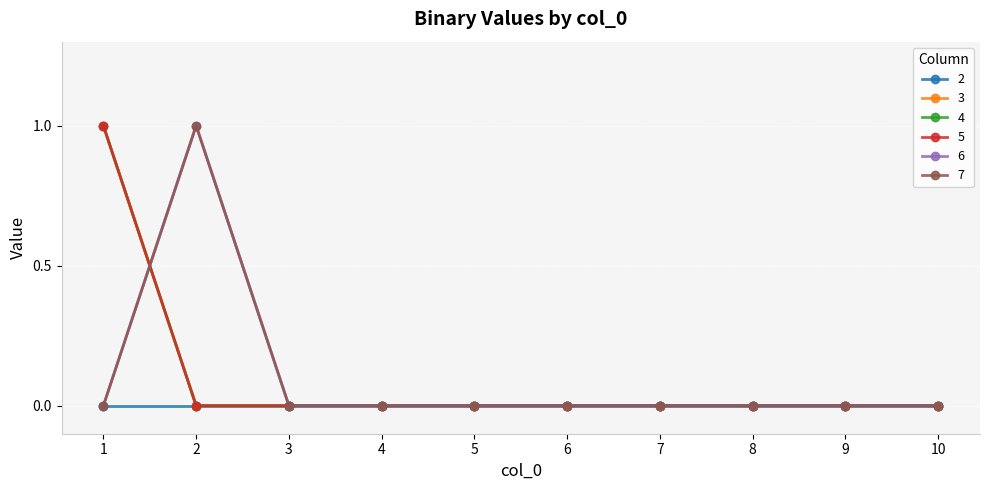

True or false: 3 and 5 intersect in this chart.

False